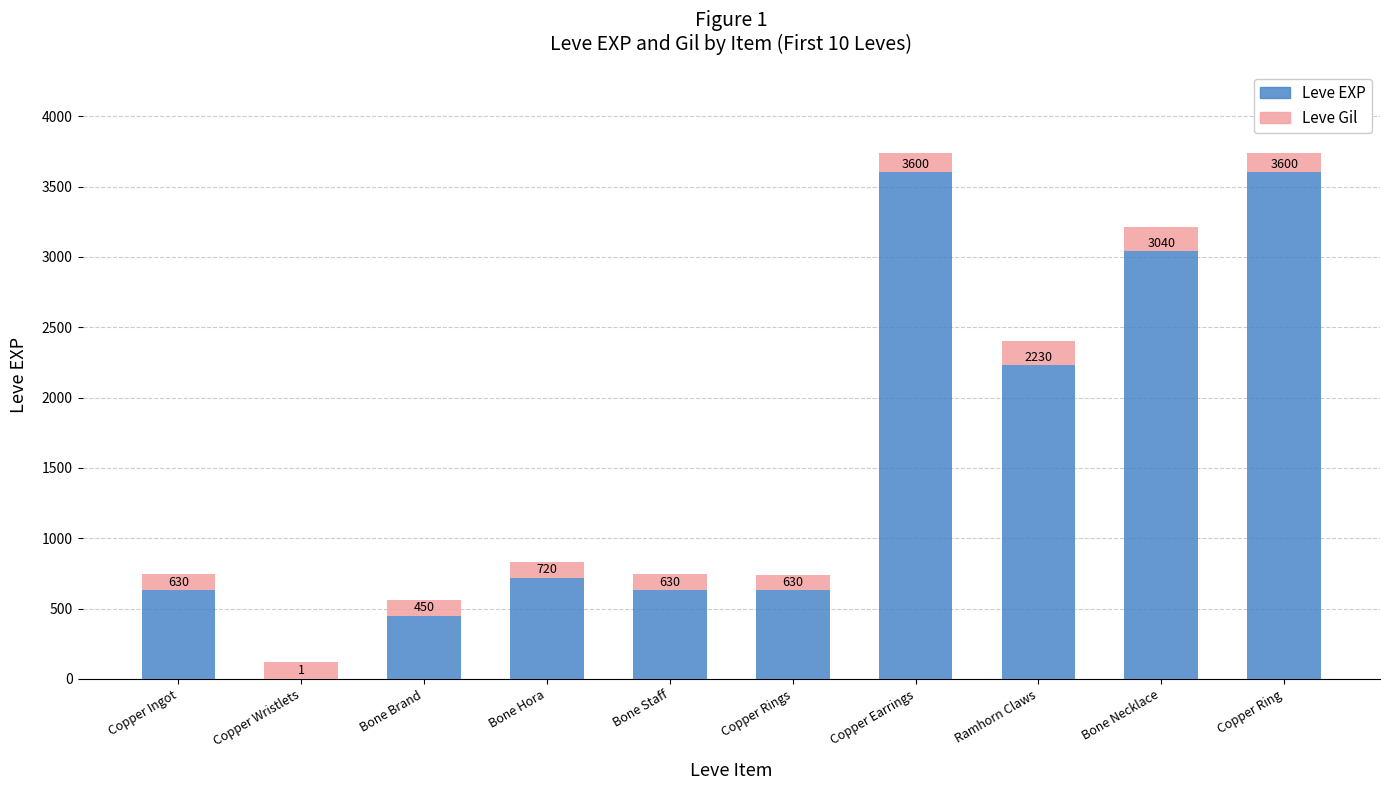

At which label is Leve EXP closest to 1800?

Ramhorn Claws